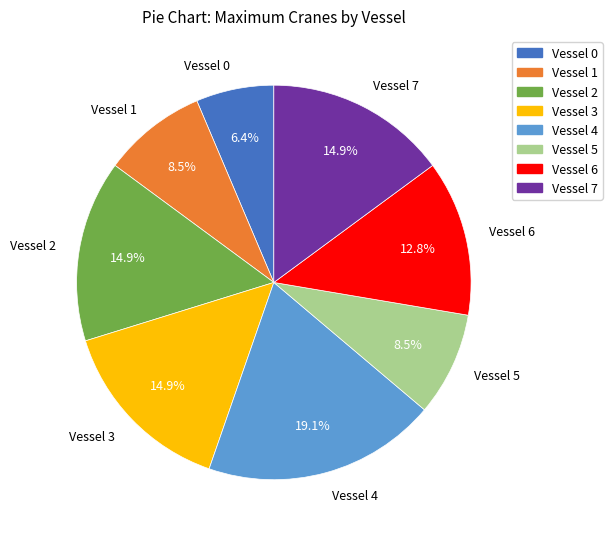

Does any single category account for the majority?

No